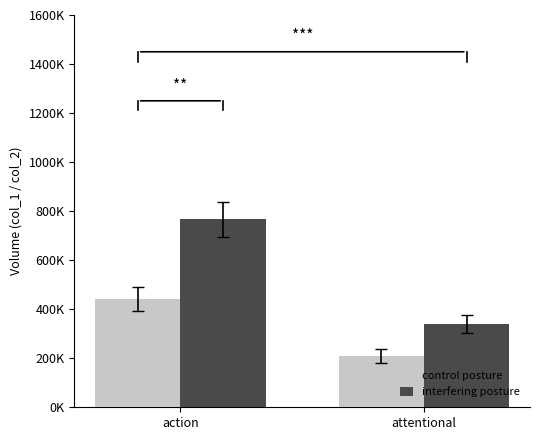

At which category is the sum across all series the highest?

action